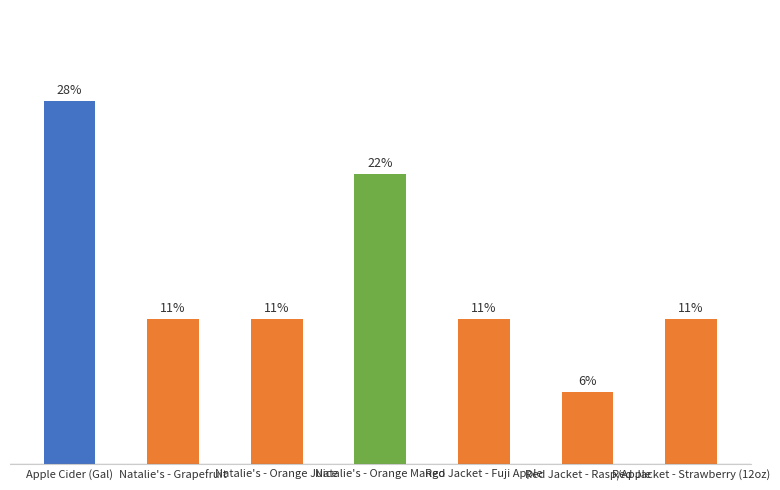

Does the chart contain any negative values?

No